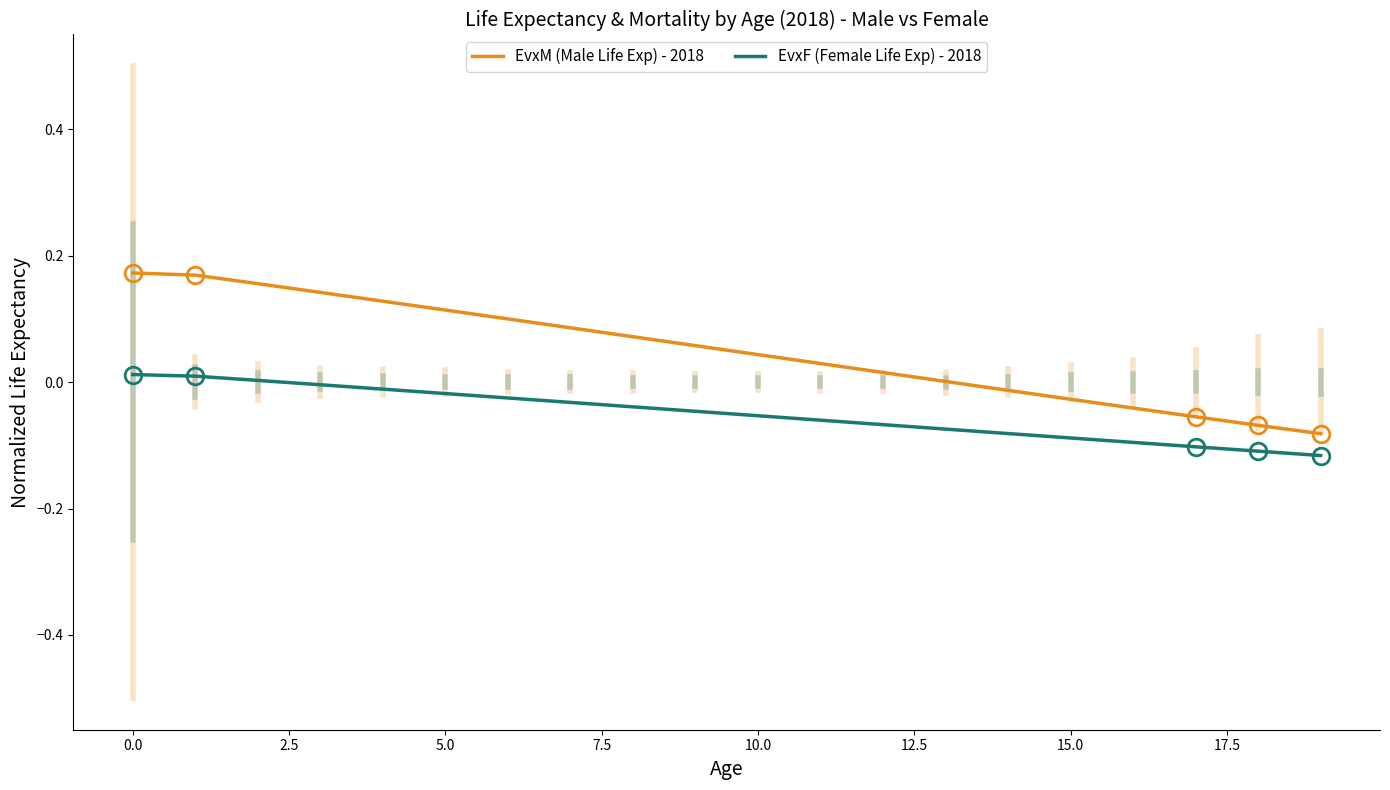

Which series has the largest total across all categories?

EvxM (Male Life Exp) - 2018